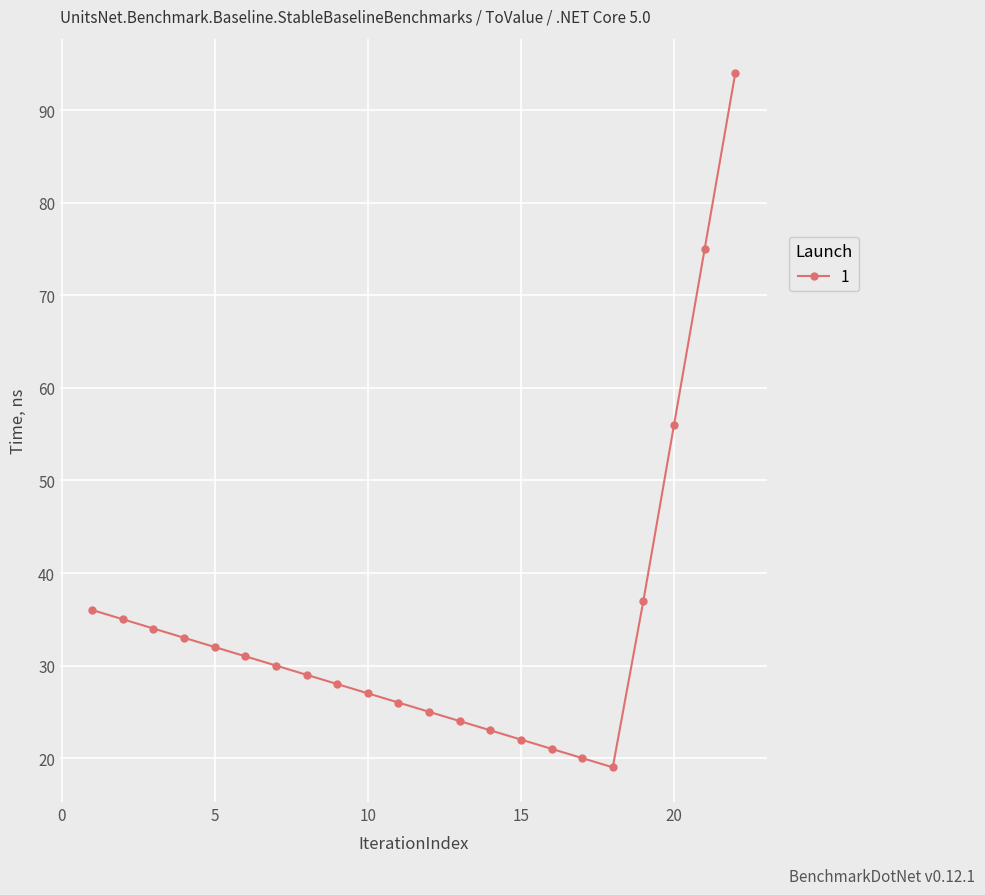

What is the difference between the maximum and minimum values?

75